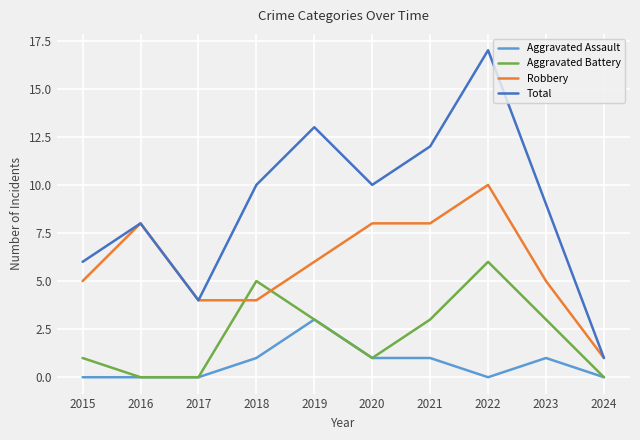

What is the average value of the Aggravated Assault series?

1